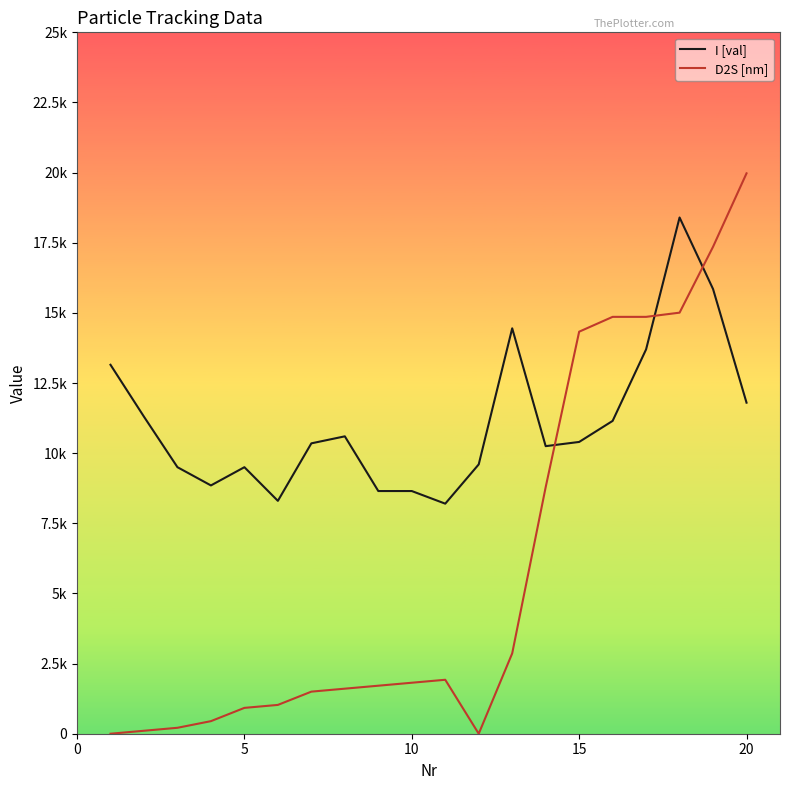

What are all the series names shown in the legend?

I [val], D2S [nm]